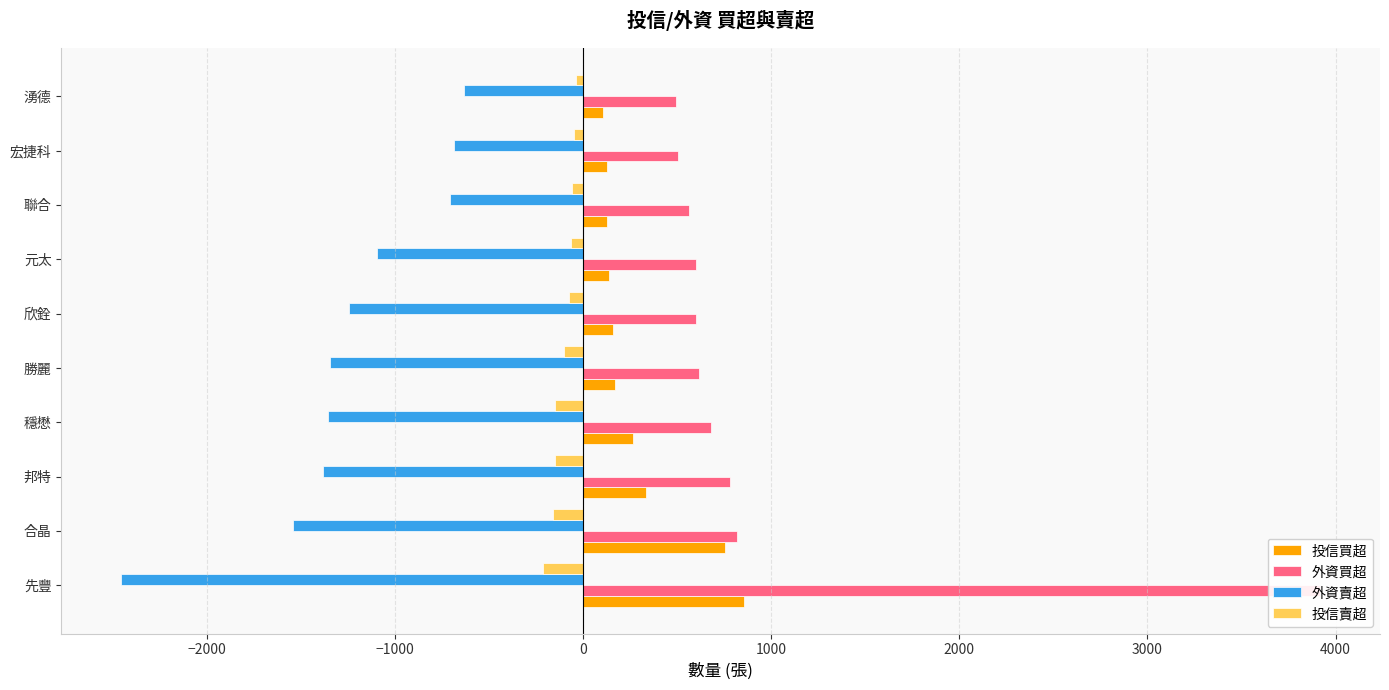

What is the sum of the 投信賣超 values at 穩懋 and 元太?

-208